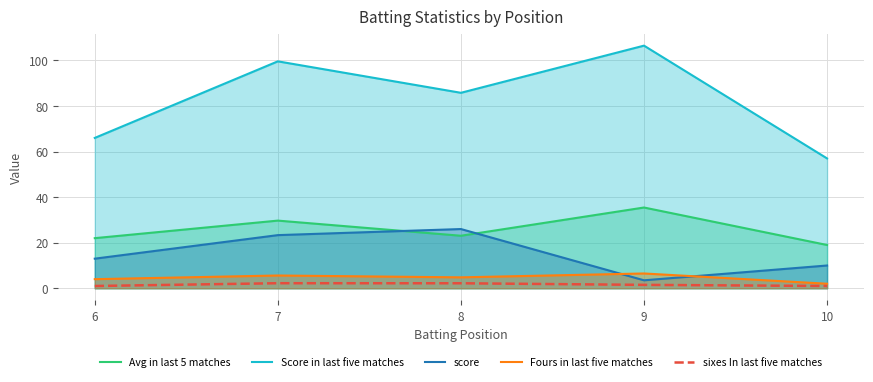

At which label does Fours in last five matches first exceed 4?

7